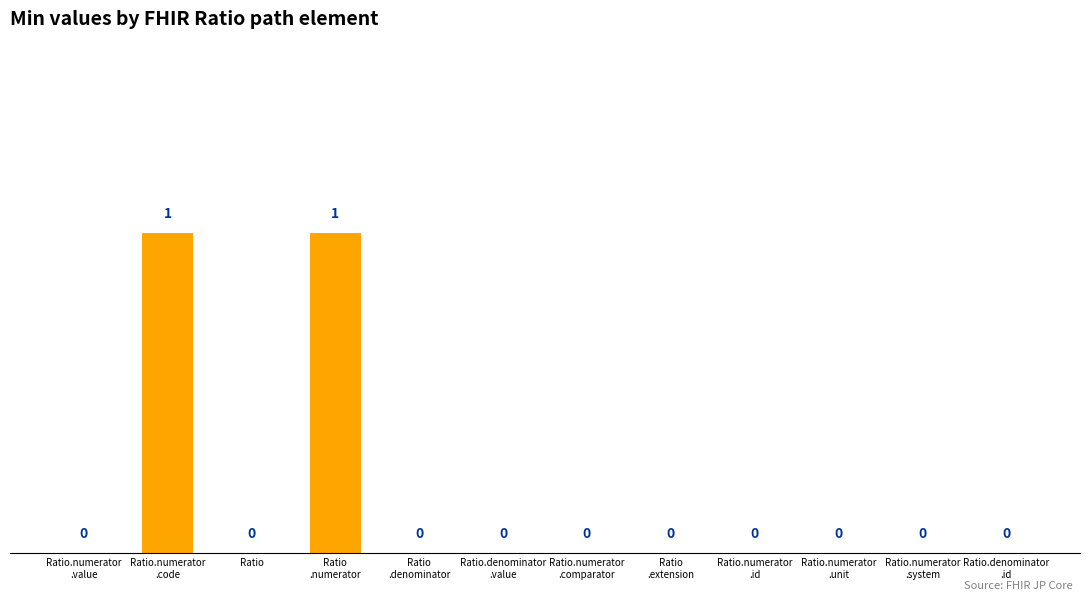

Count the number of values greater than 0.

2